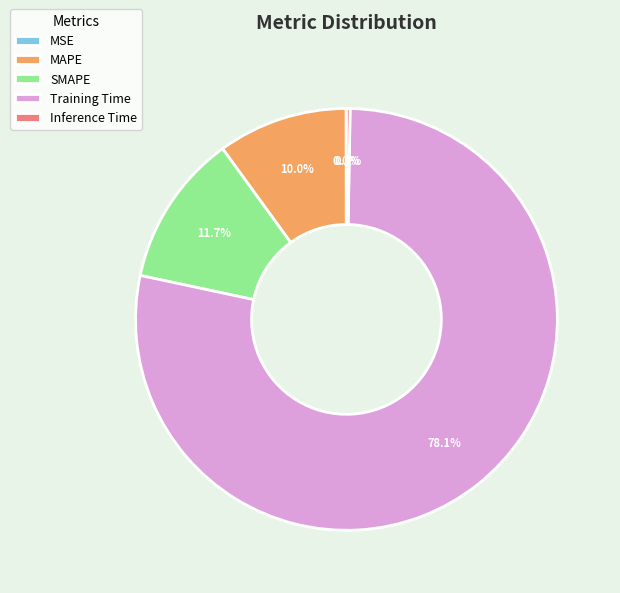

What is the largest slice in the pie chart?

Training Time